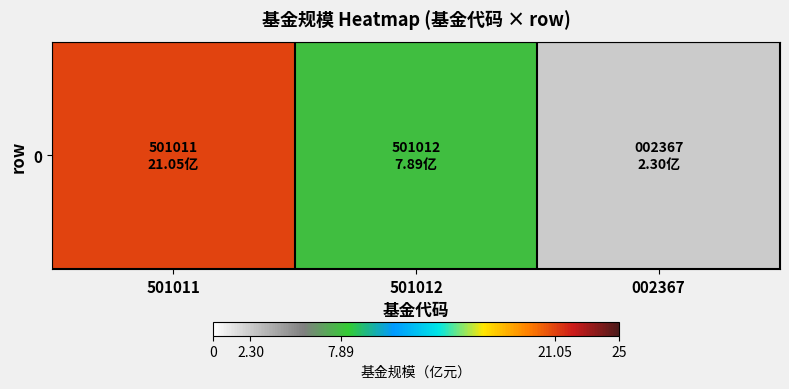

Where does the data first go above 7?

501011